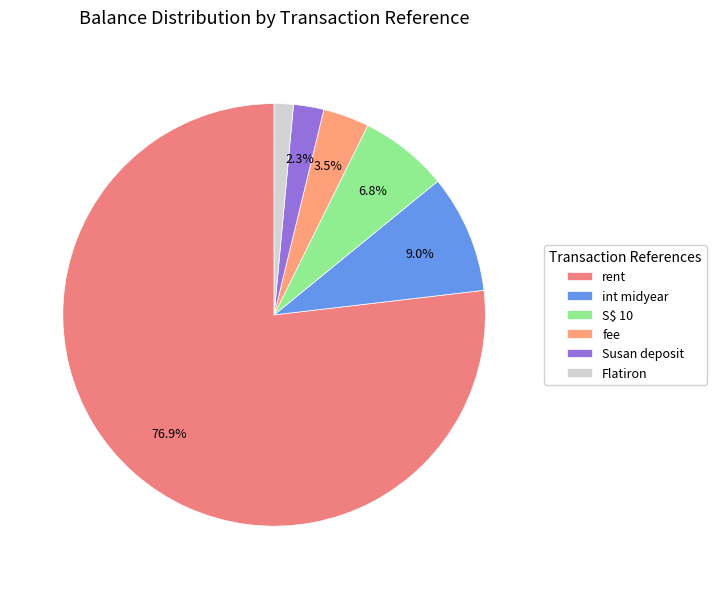

The Flatiron slice represents 8% of the pie. True or false?

False